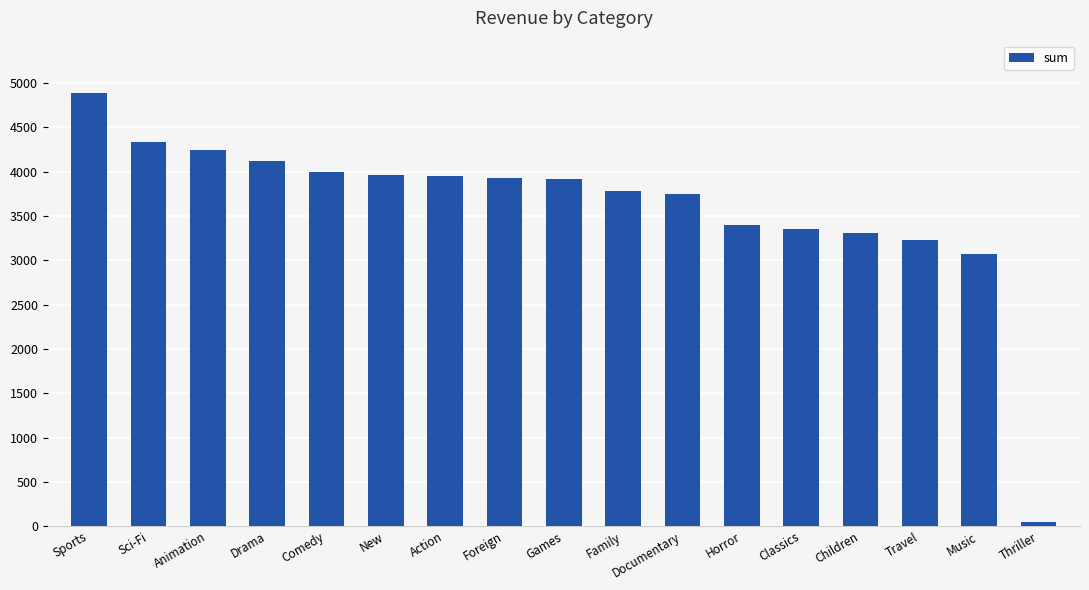

How many data points are above 3922?

9